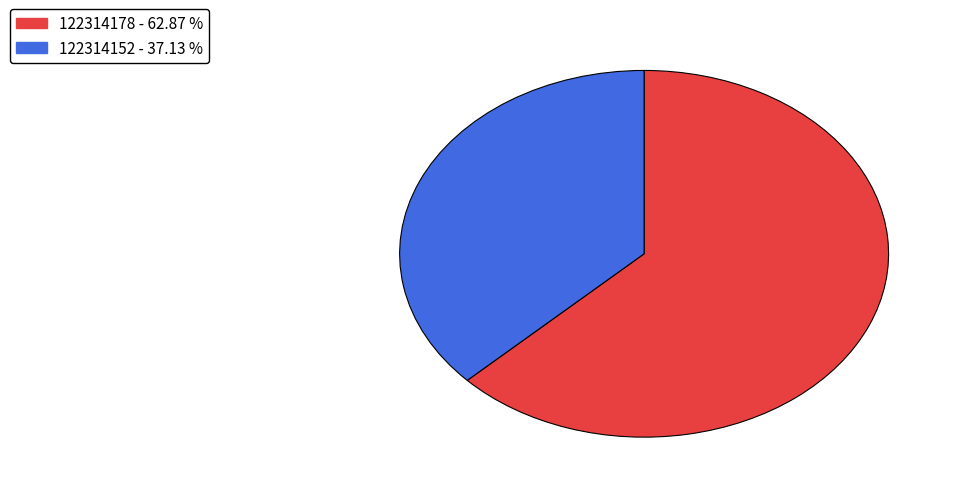

Which category accounts for the majority?

122314178